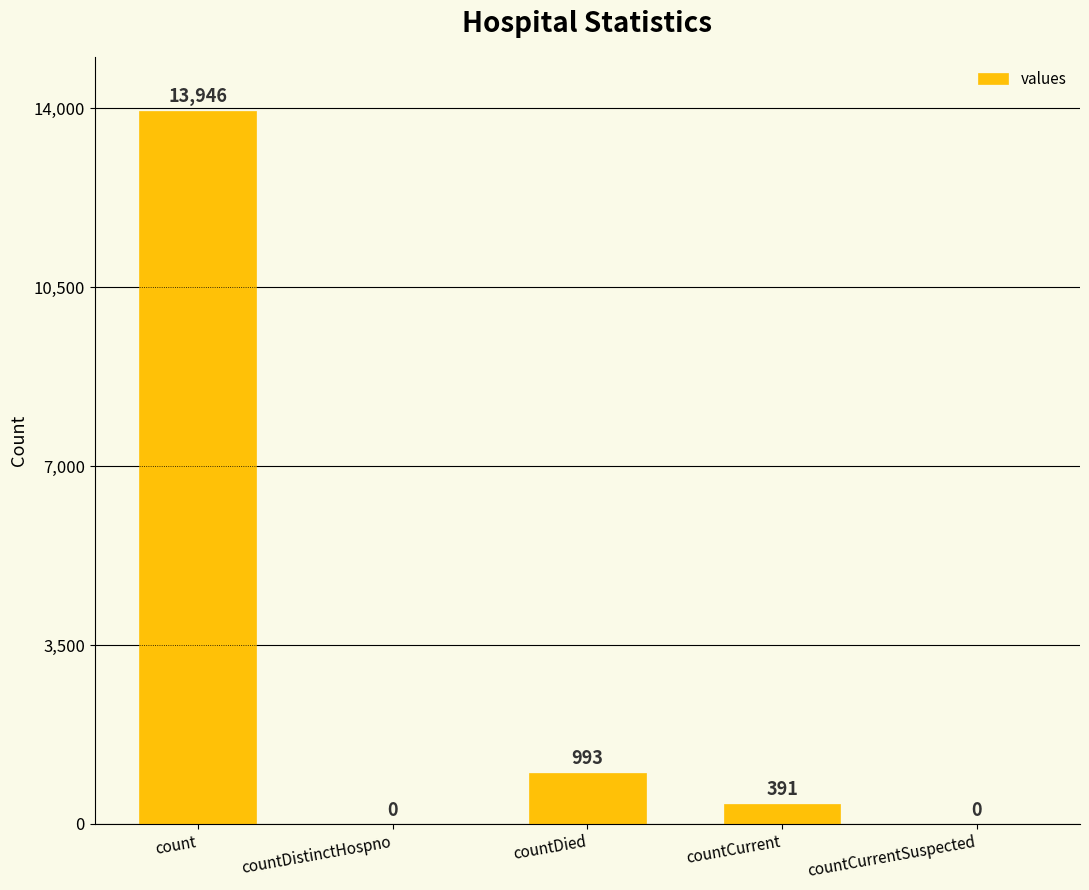

Is it true that the value at countDied is 1533?

False